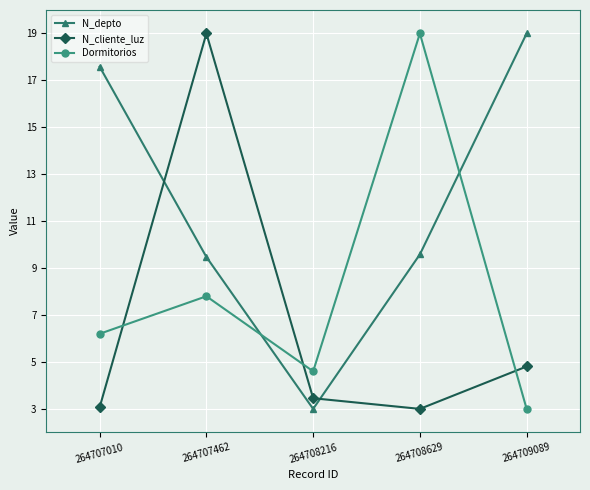

The value of N_depto at 264707010 is 31.1. True or false?

False